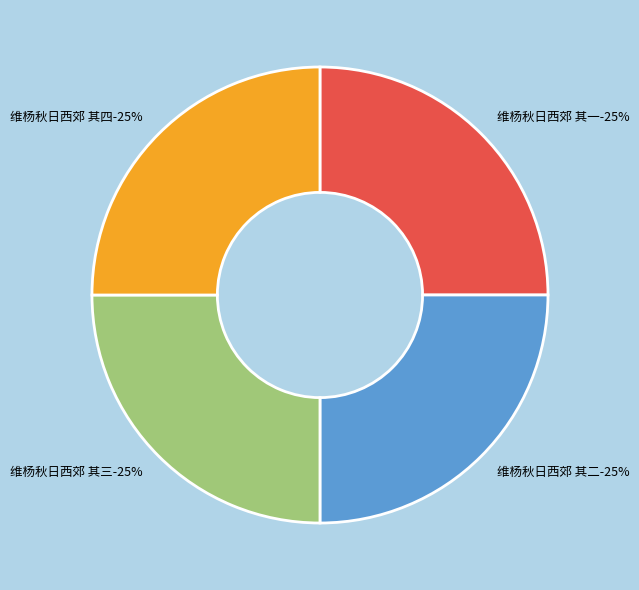

To the nearest percent, what is the average slice percentage?

25%